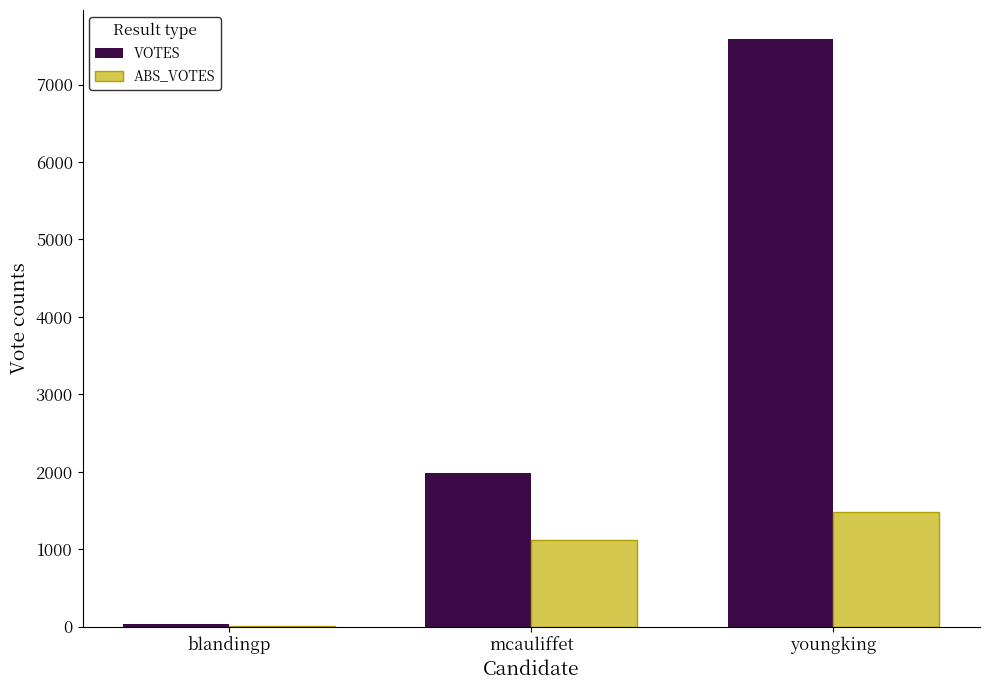

What is the total value across all series at youngking?

9060